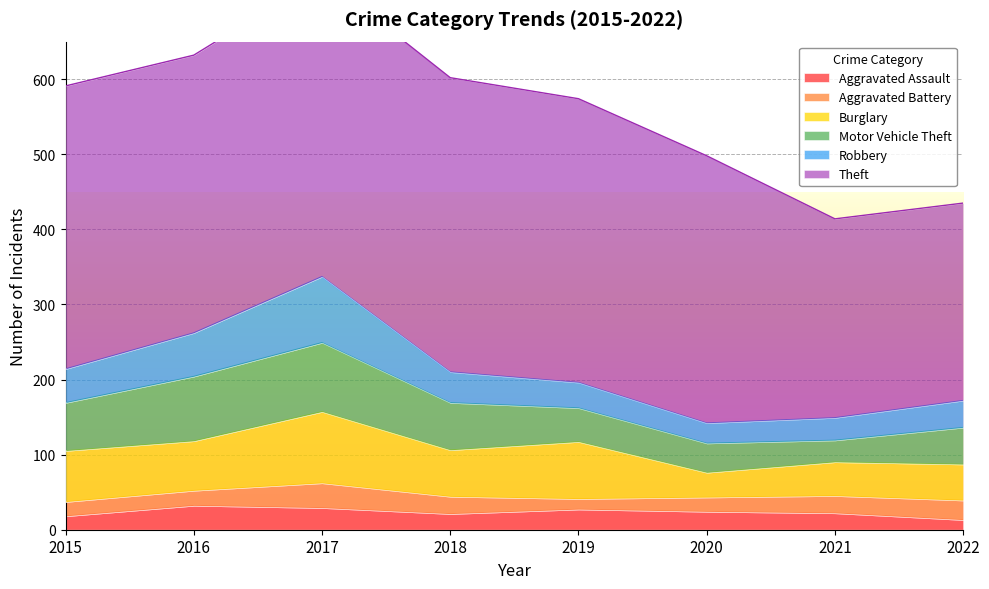

What is the difference between the highest and lowest values at 2019?

364